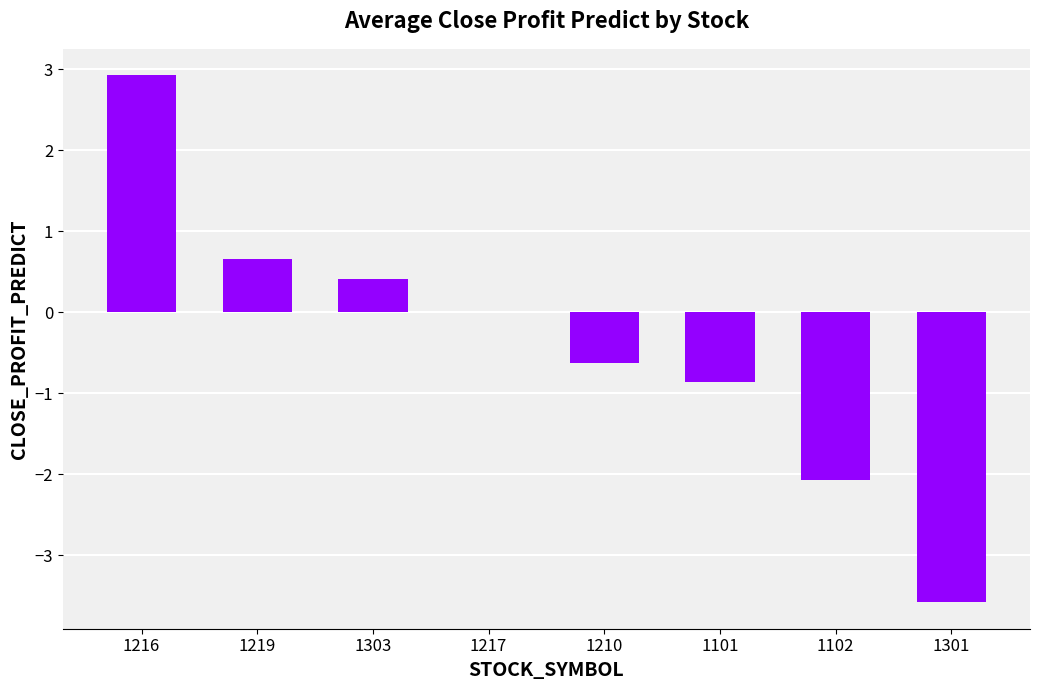

Are the bars horizontal?

No